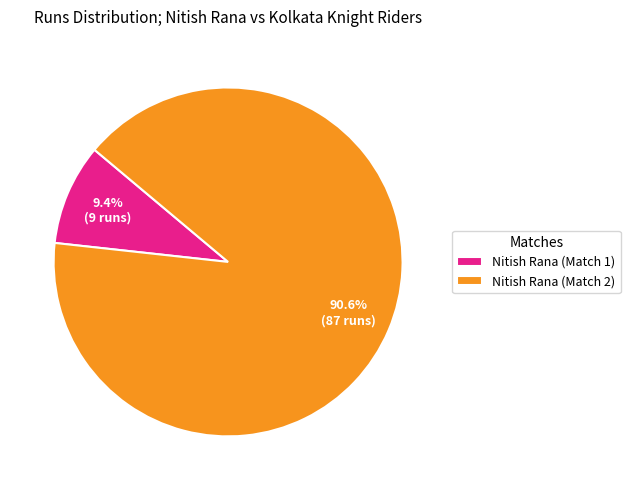

Between Nitish Rana (Match 1) and Nitish Rana (Match 2), which is larger?

Nitish Rana (Match 2)